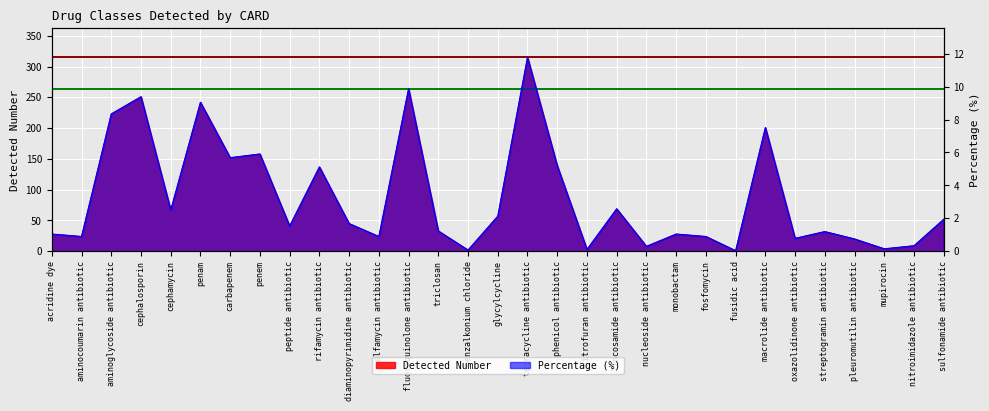

Which series has the widest spread of values?

Detected Number